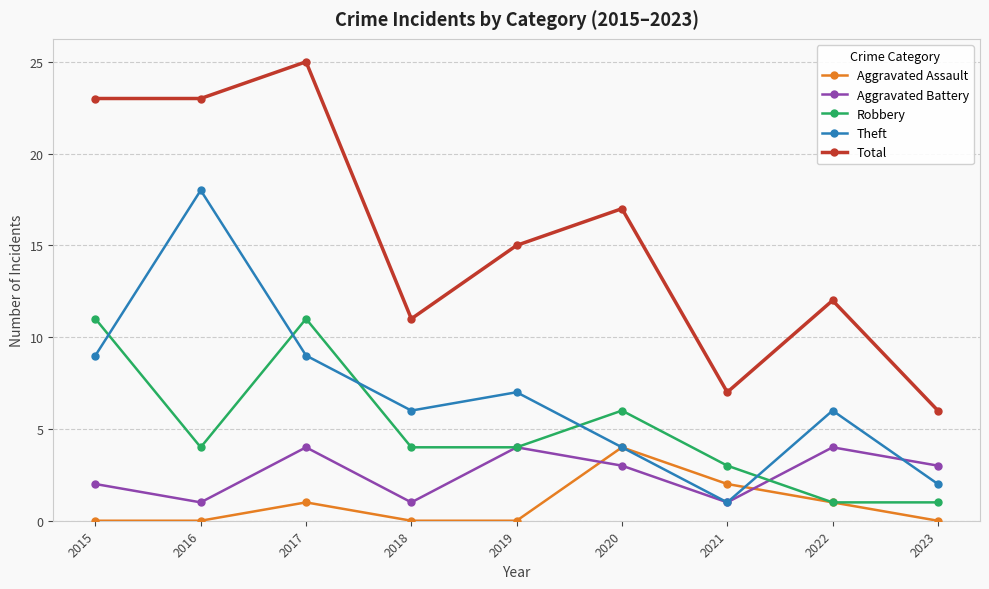

Count the number of data series in this chart.

5